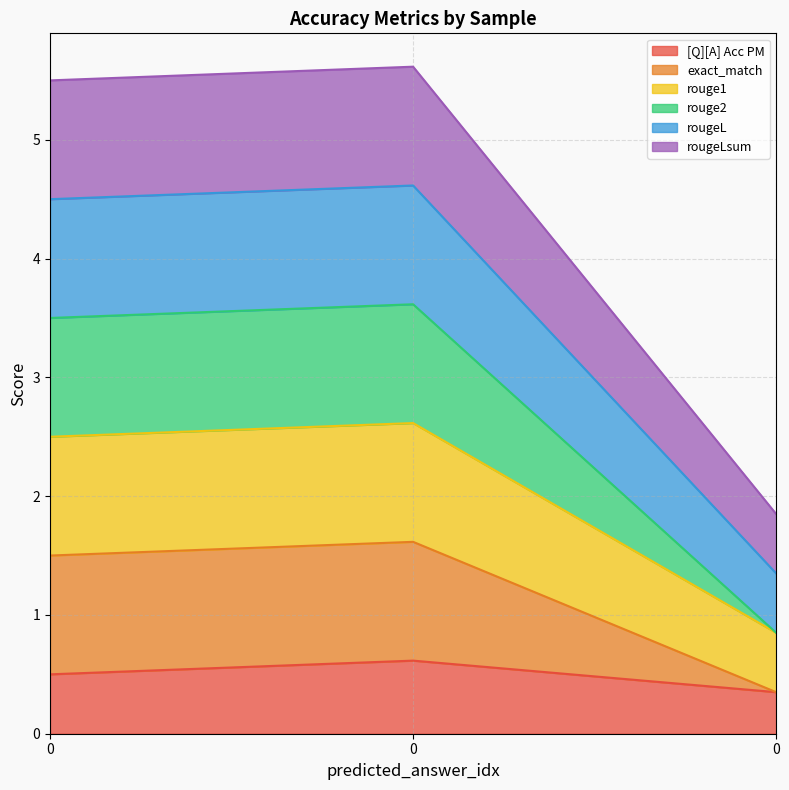

What is the difference between the maximum and minimum values in the [Q][A] Acc PM series?

0.3